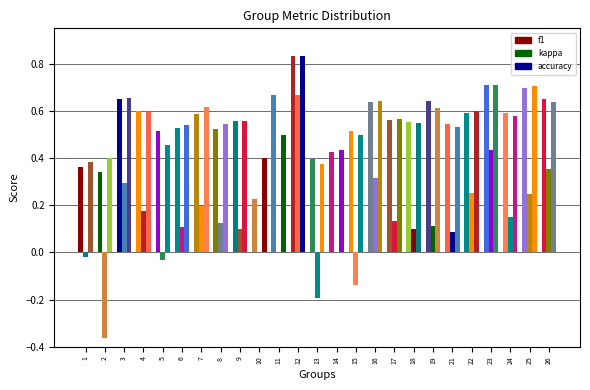

What is the value of the f1 bar at the 17th from the left?

0.6